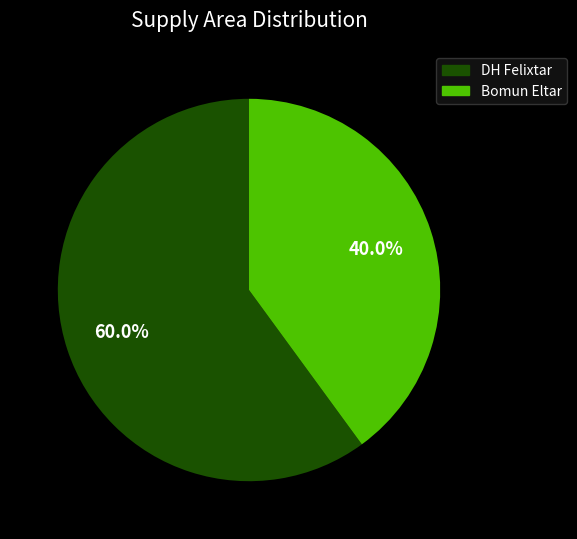

Which category has the smallest portion of the pie?

Bomun Eltar